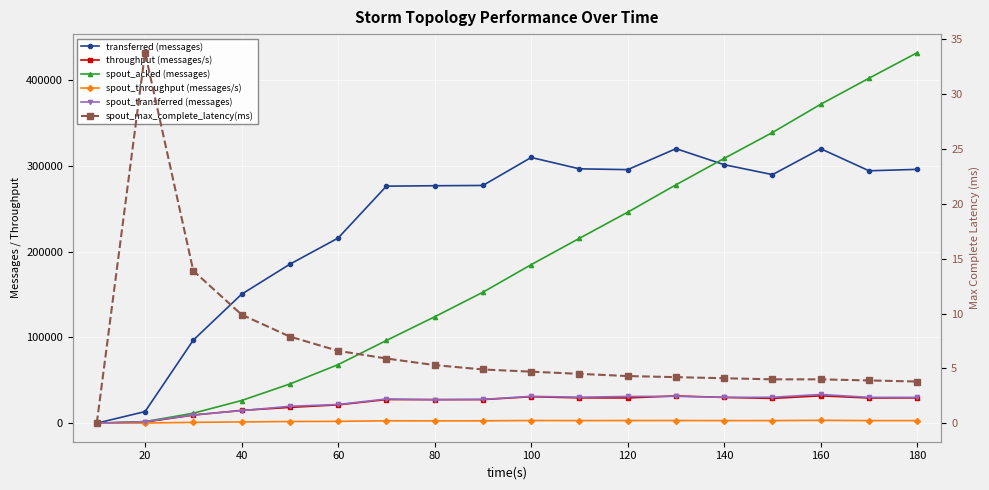

What is the value of the spout_acked (messages) point at the 18th from the left?

431880.0